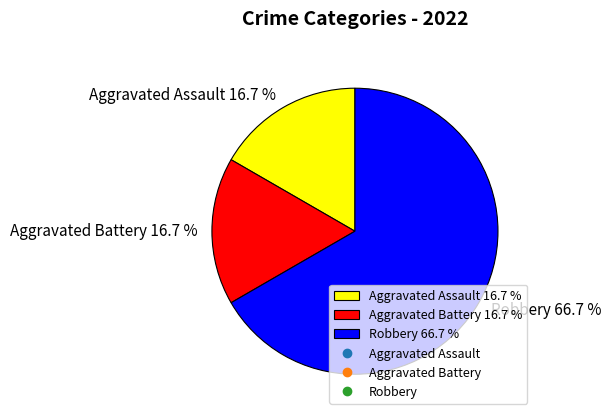

How many segments does this pie chart have?

3